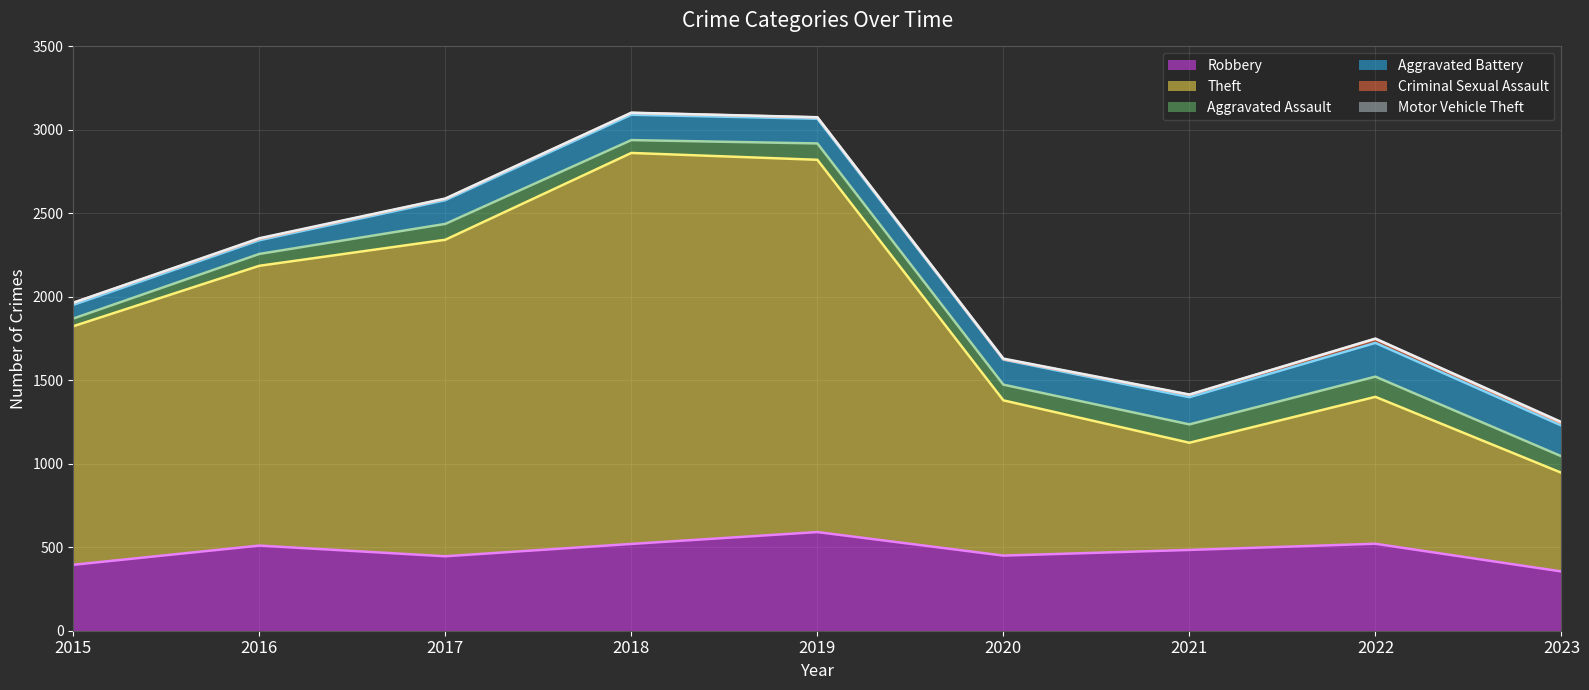

Where is Robbery nearest to the value 473?

2021